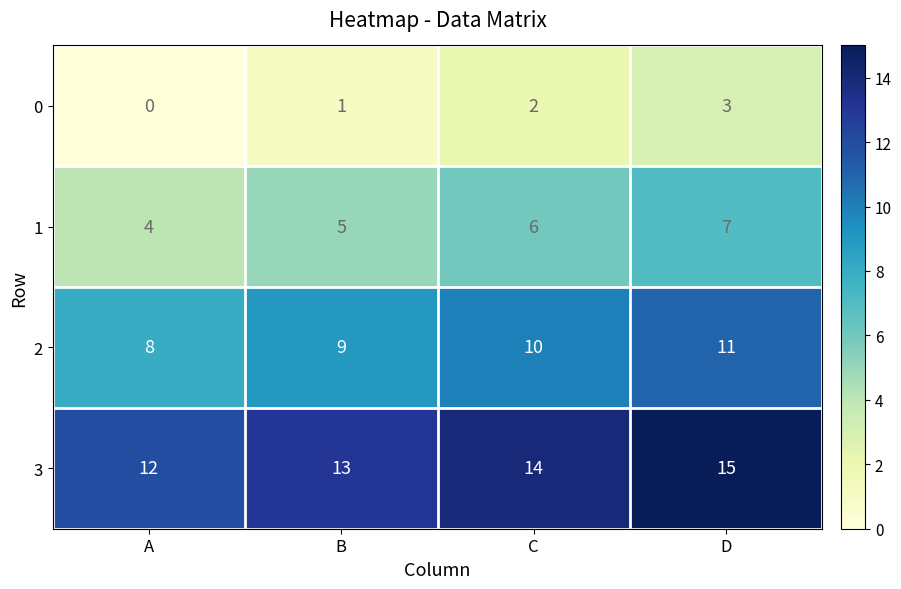

What value does the 1 series have at C?

6